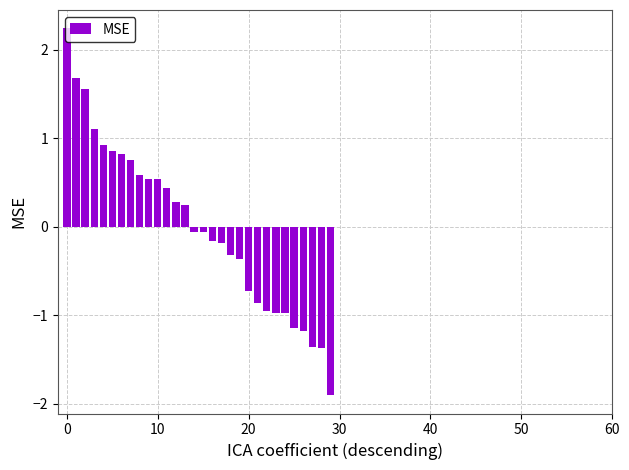

How many data points are above 0?

14